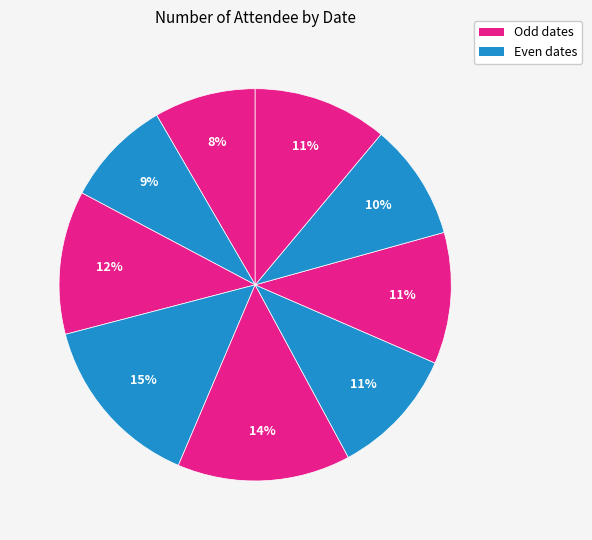

Count the number of slices in the pie.

9